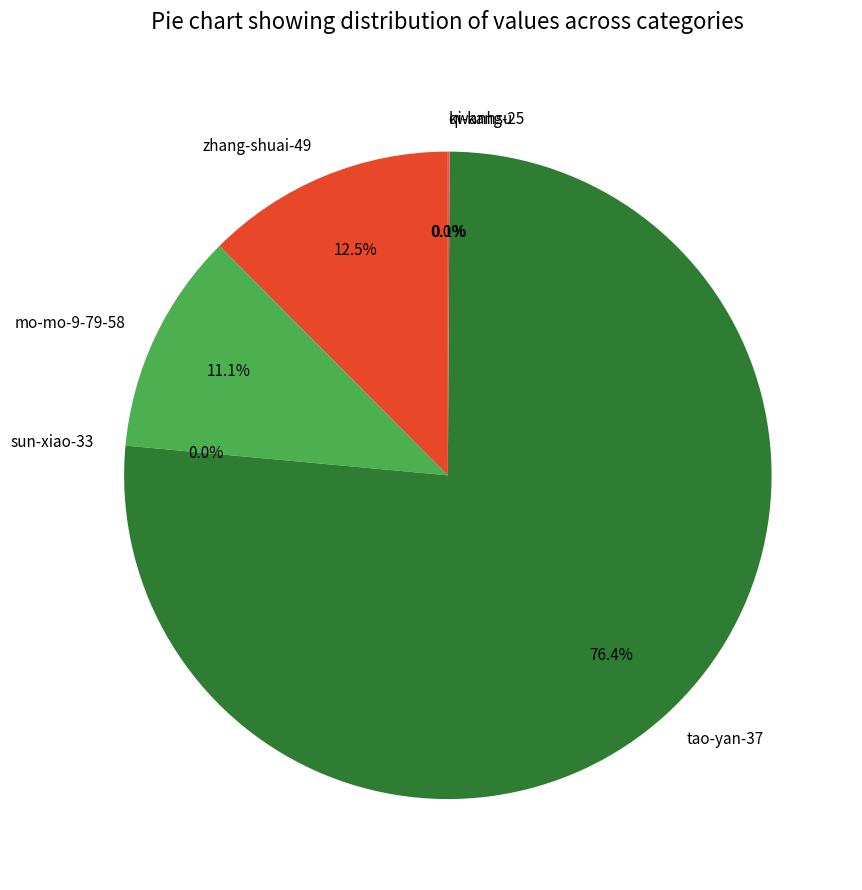

What percentage is NOT represented by zhang-shuai-49?

87.5%